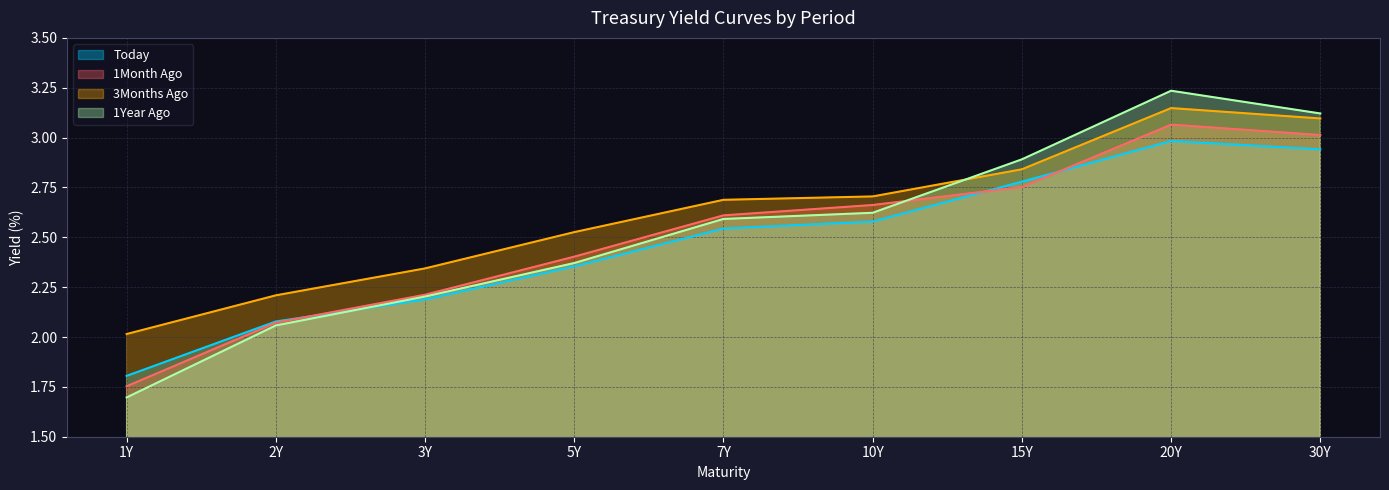

Does the chart display data point markers on the line(s)?

No